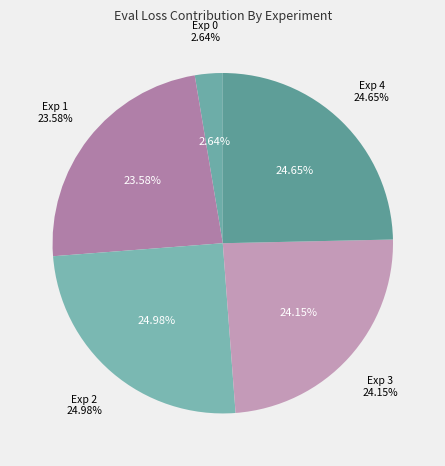

What is the total percentage of Exp 1 and Exp 3?

47.7%